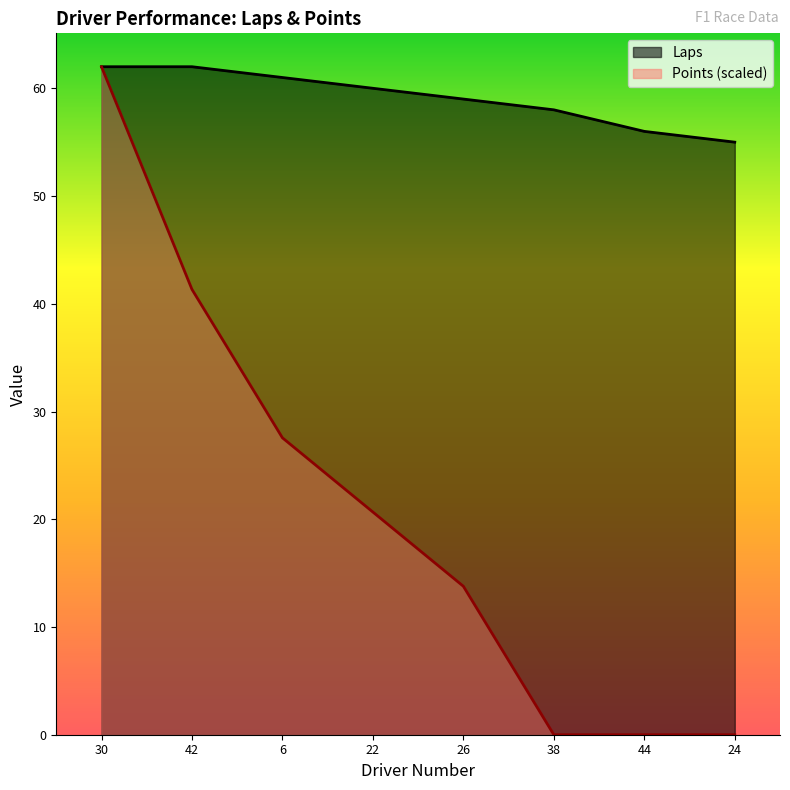

Count the Laps values in the range 58 to 62.

6